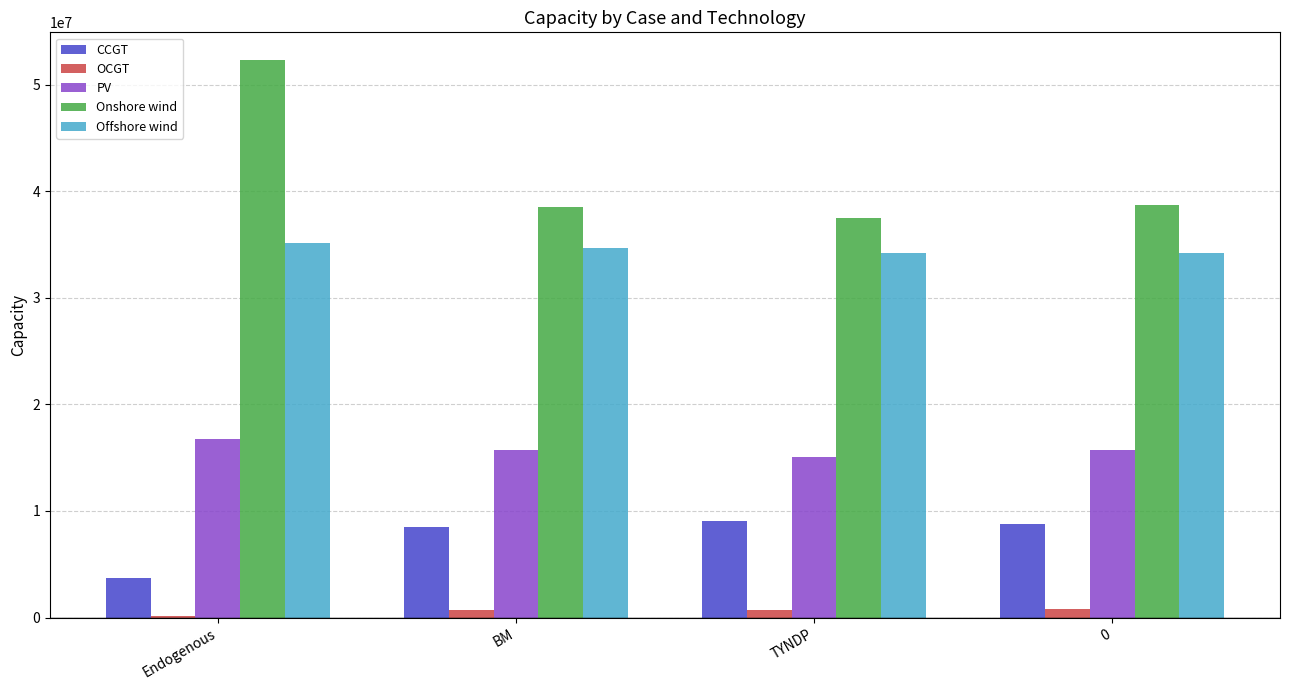

Which series has the largest total across all categories?

Onshore wind